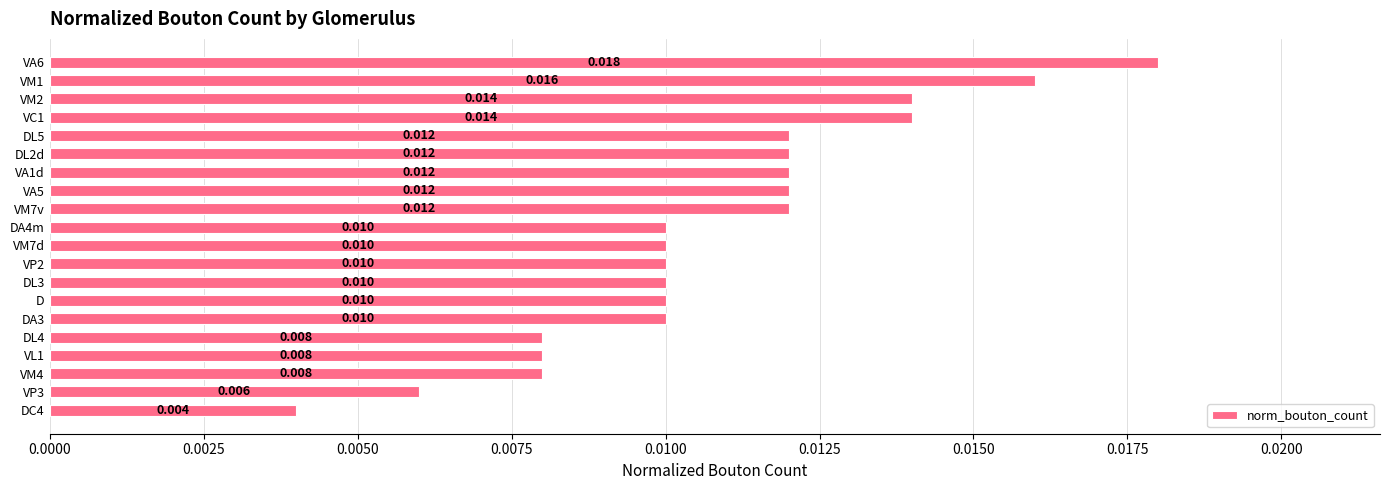

How many series are shown in this chart?

1